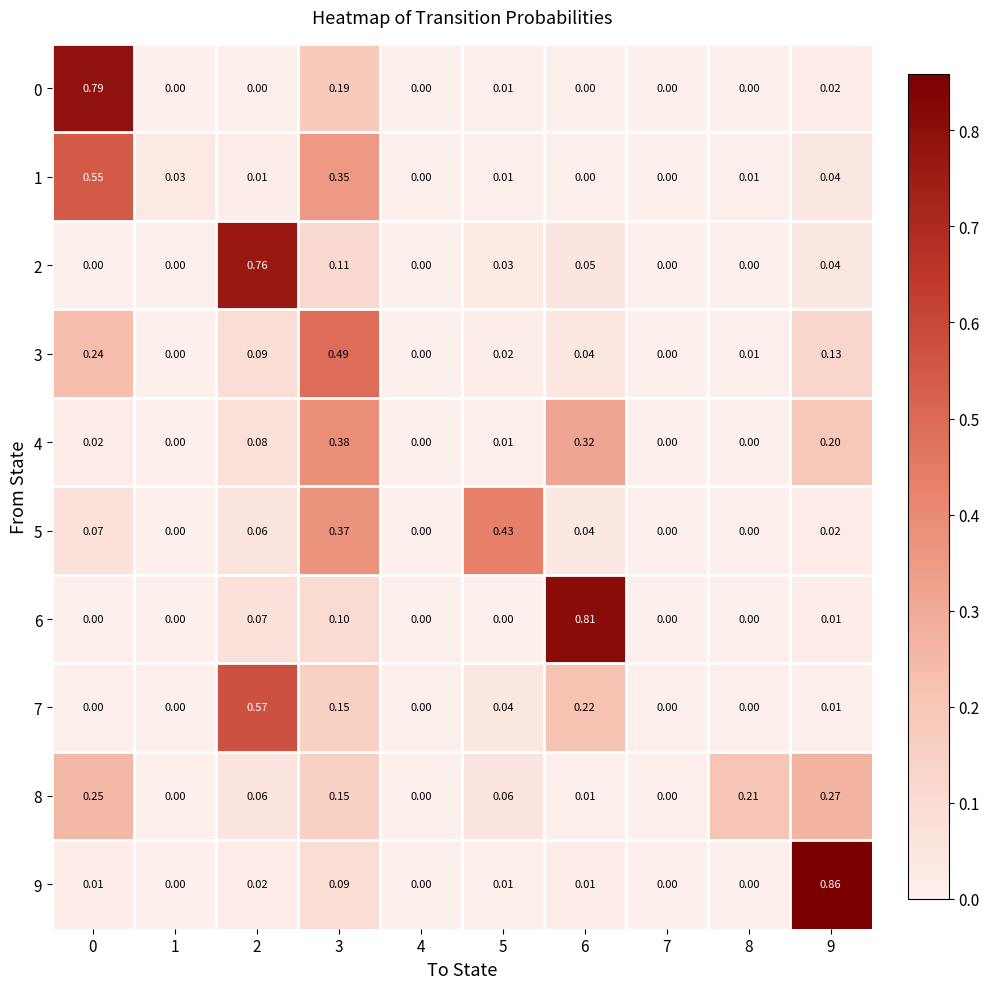

Is the value of 6 at 0 greater than the value of 4 at 6?

No